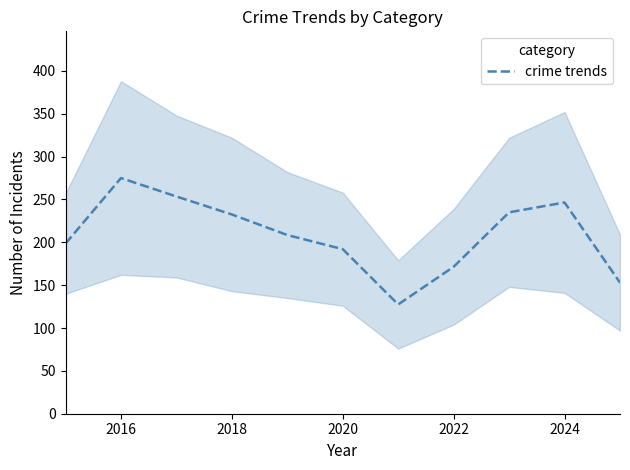

Count the number of data series in this chart.

1